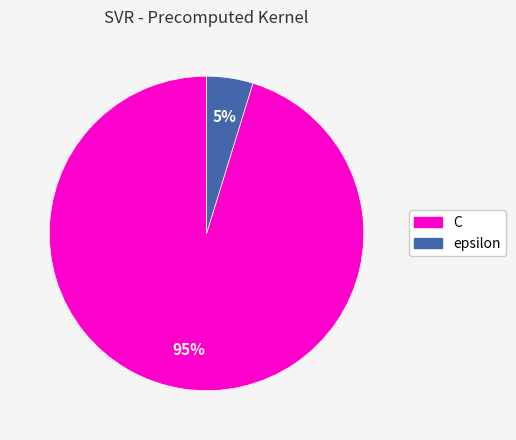

What is the majority slice?

C